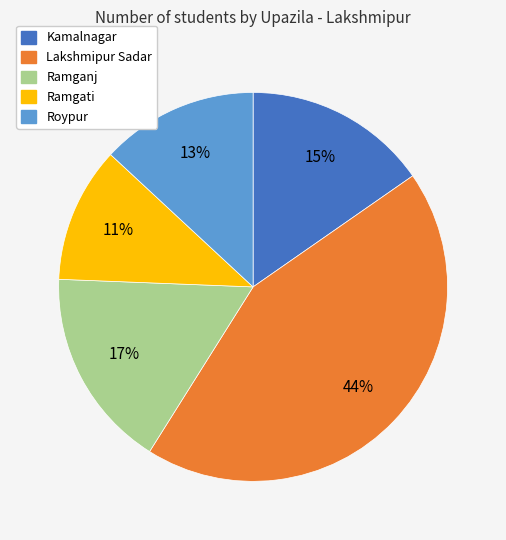

The Roypur slice represents 13% of the pie. True or false?

True